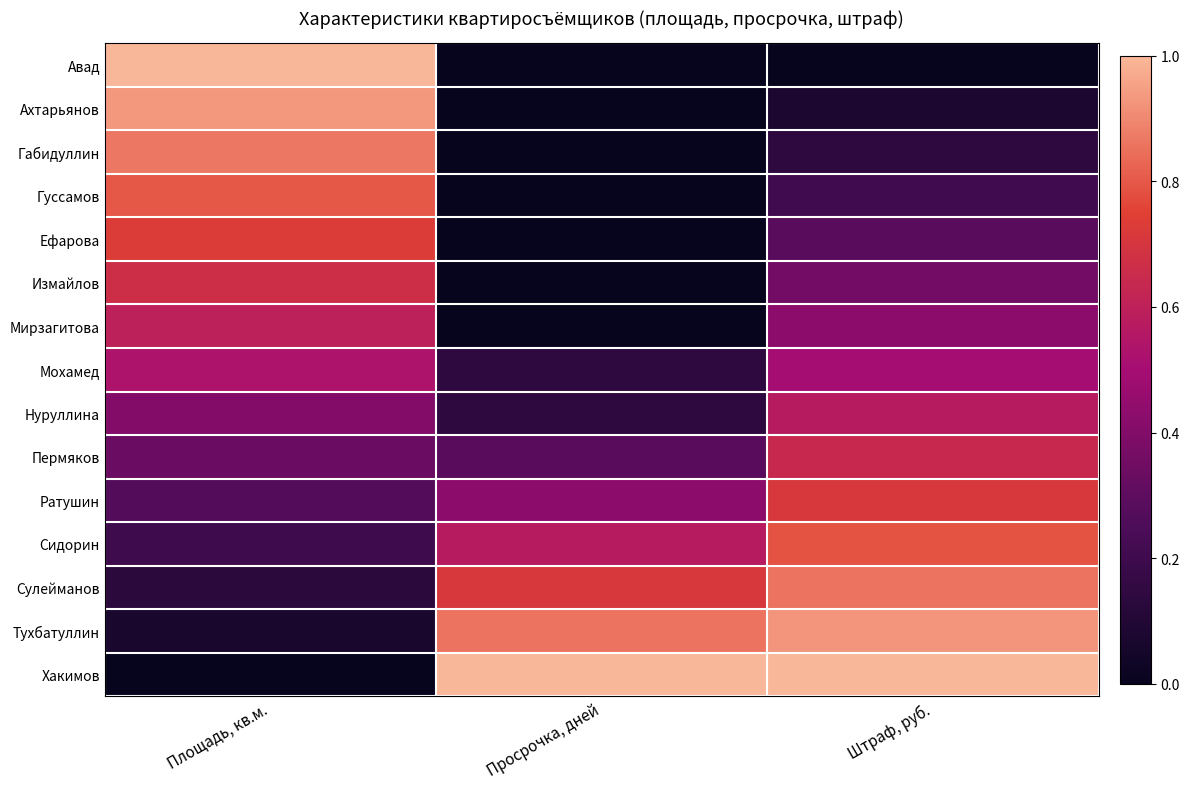

At how many categories does at least one series exceed 0?

3